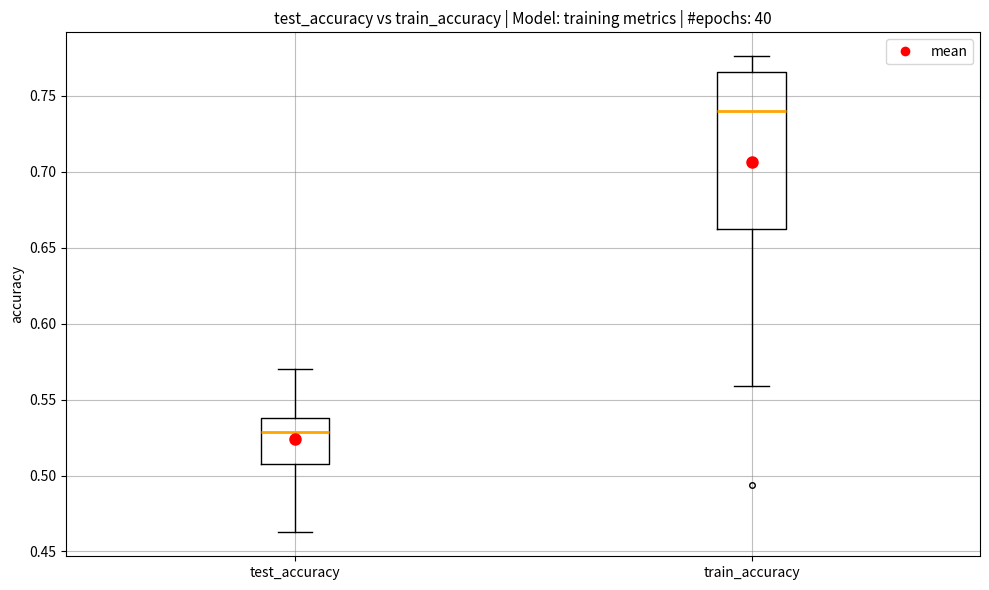

Where is the upper edge of the box for test_accuracy on the y-axis? The values are not printed on the chart, so give them approximately, as read against the axis.

0.540